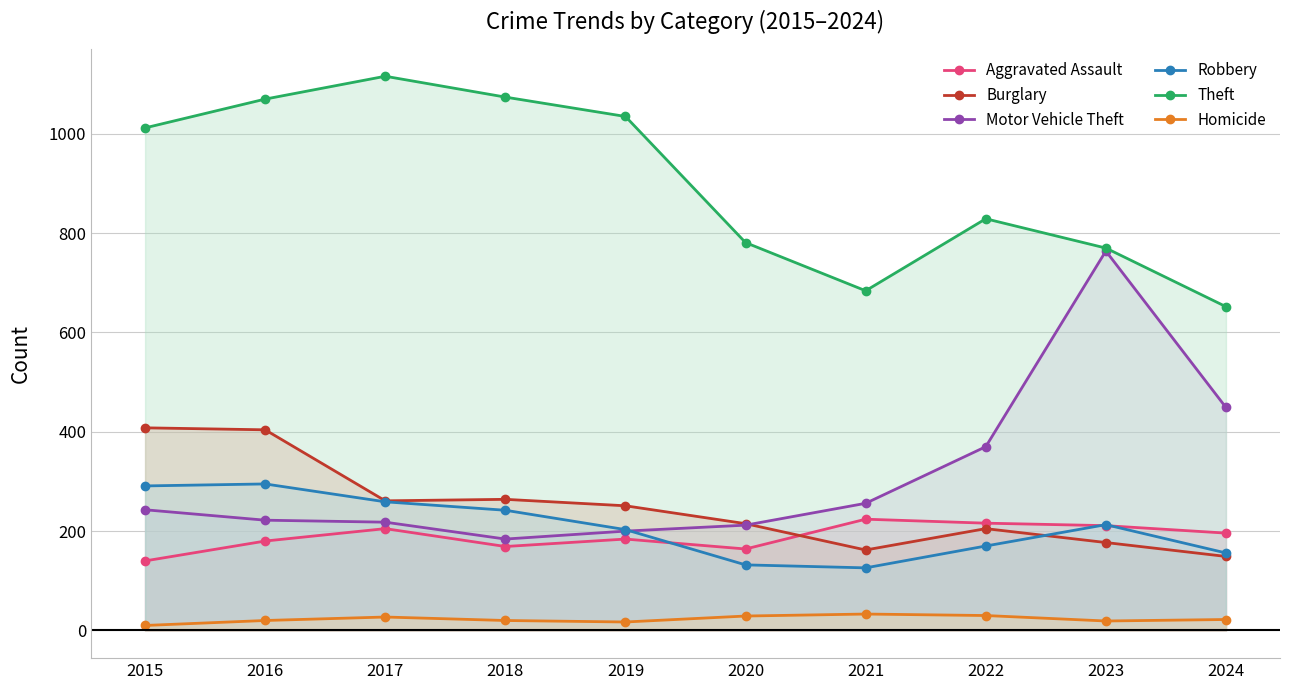

True or false: Theft has a value of 1116 at 2017.

True